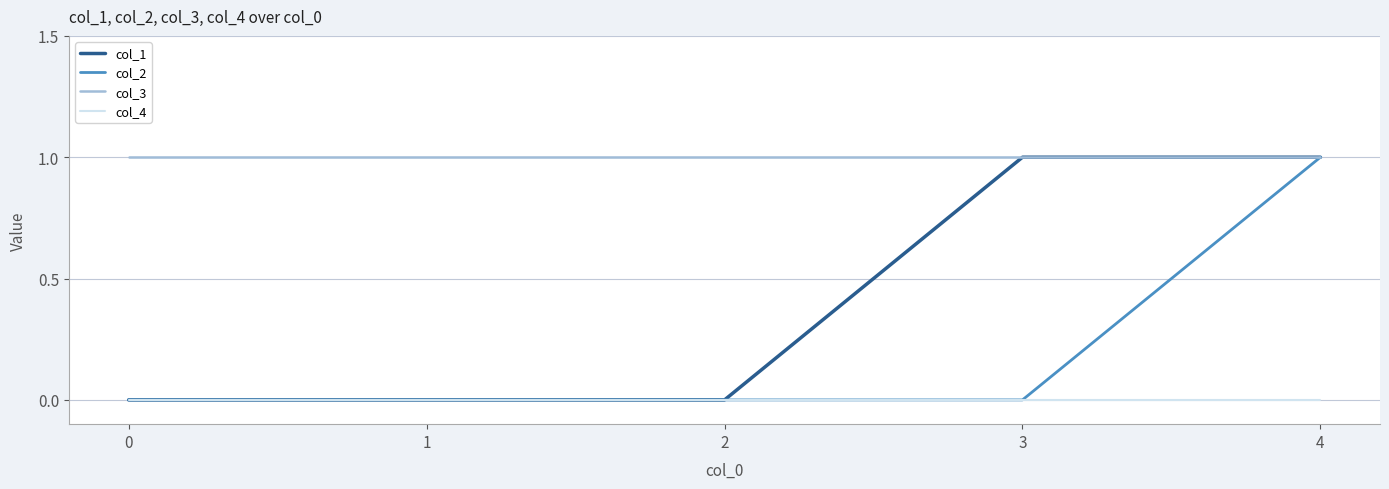

What is the difference between the maximum and minimum values in the col_2 series?

1